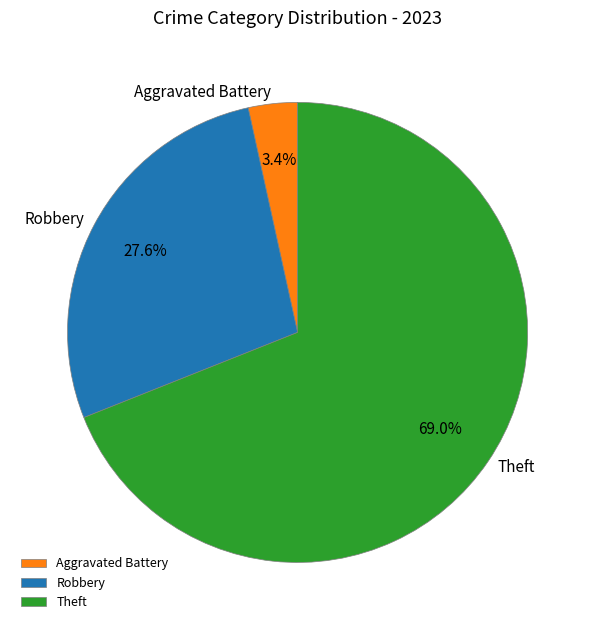

To the nearest percent, what is the difference between the largest and smallest slice percentages?

66%